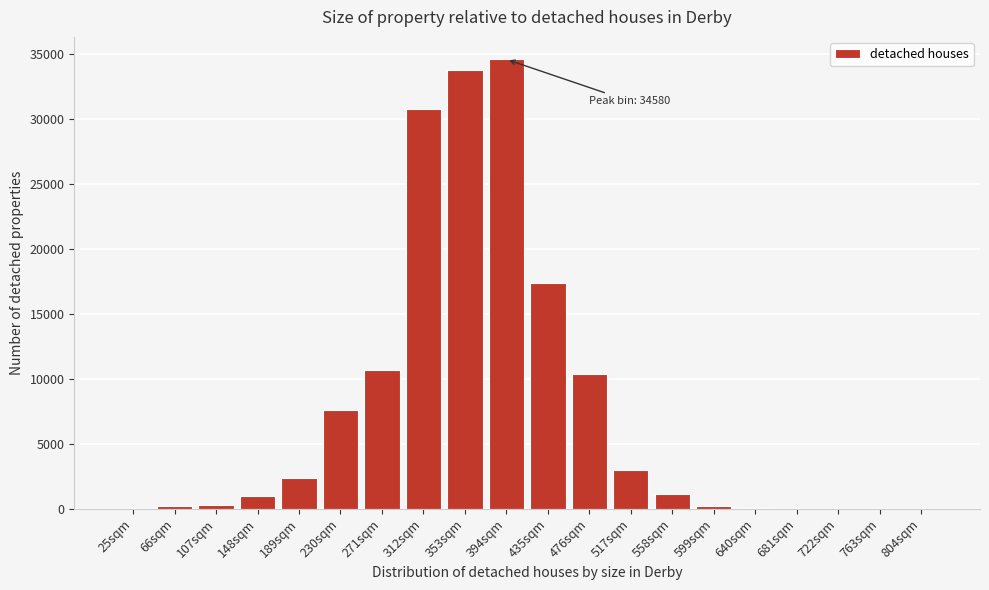

What is the maximum value shown in the chart?

34580